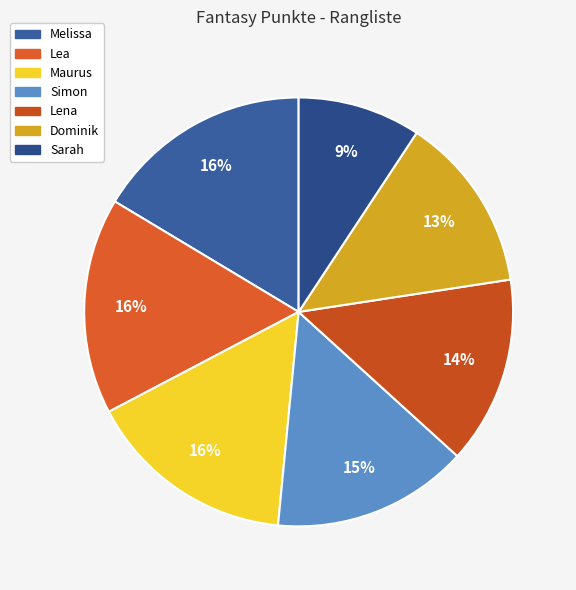

How many slices are in this pie chart?

7